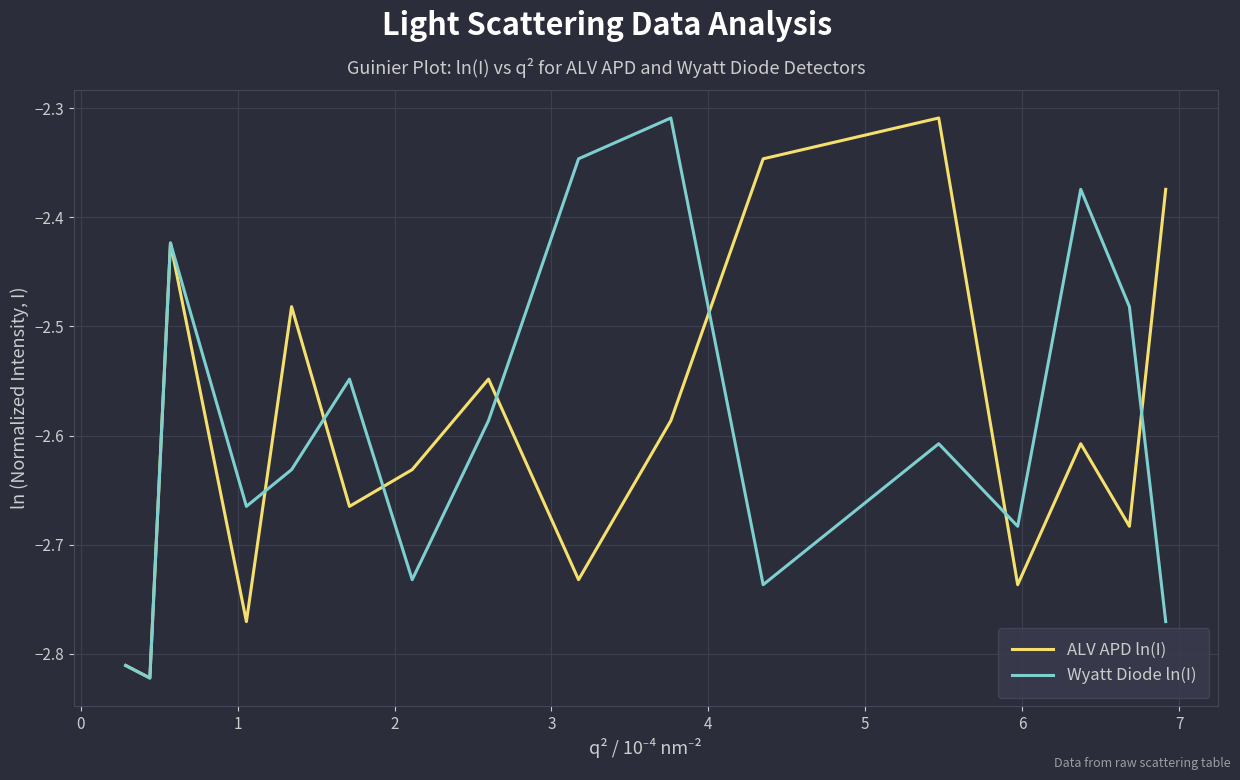

How many lines are shown in the chart?

2